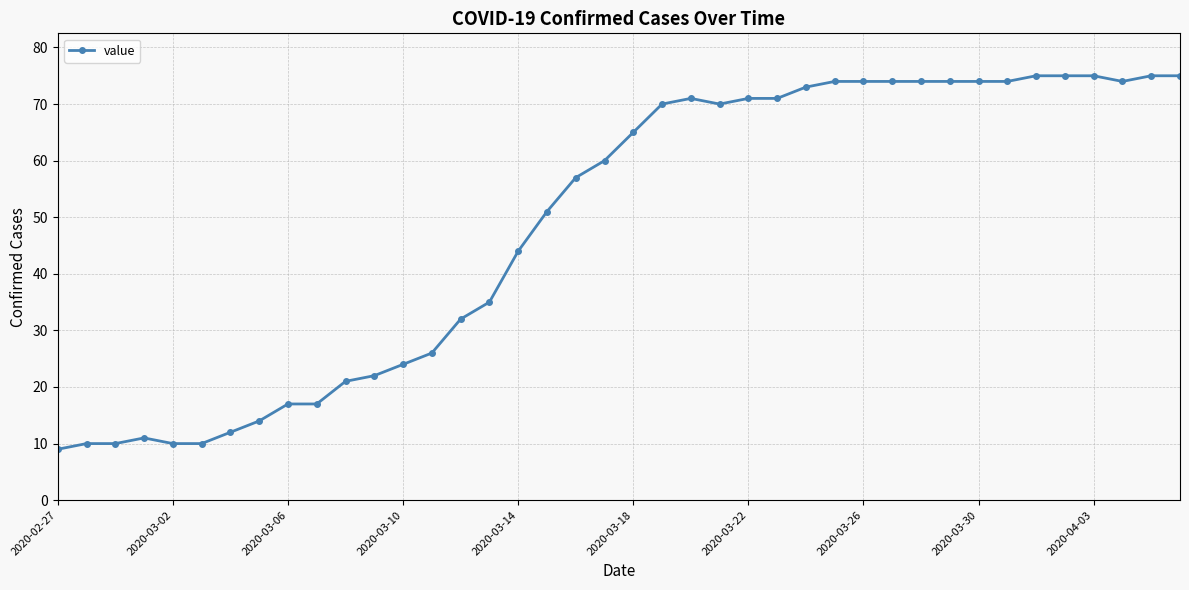

What is the value of the 29th point from the left?

74